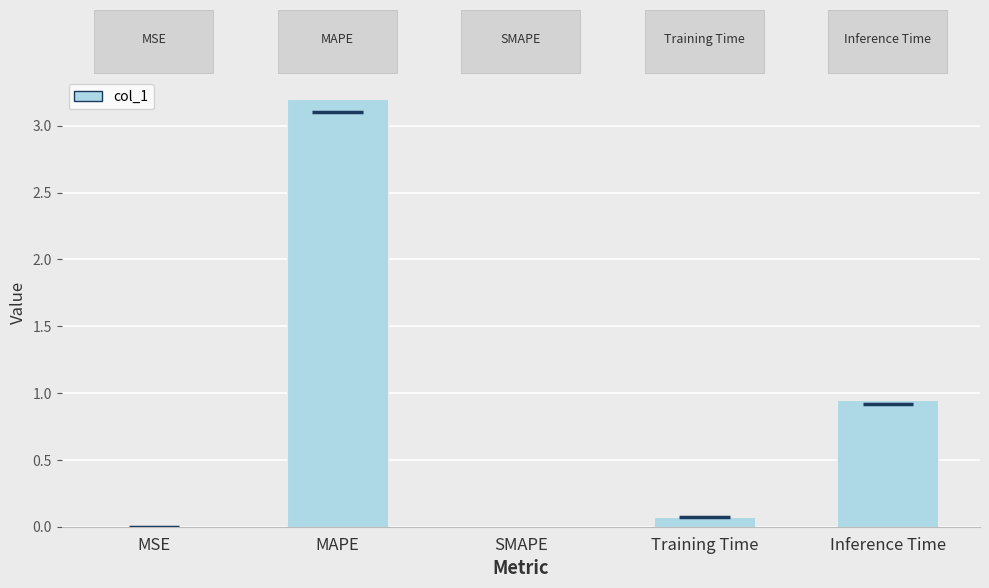

What is the change in value from MSE to Inference Time?

+0.9